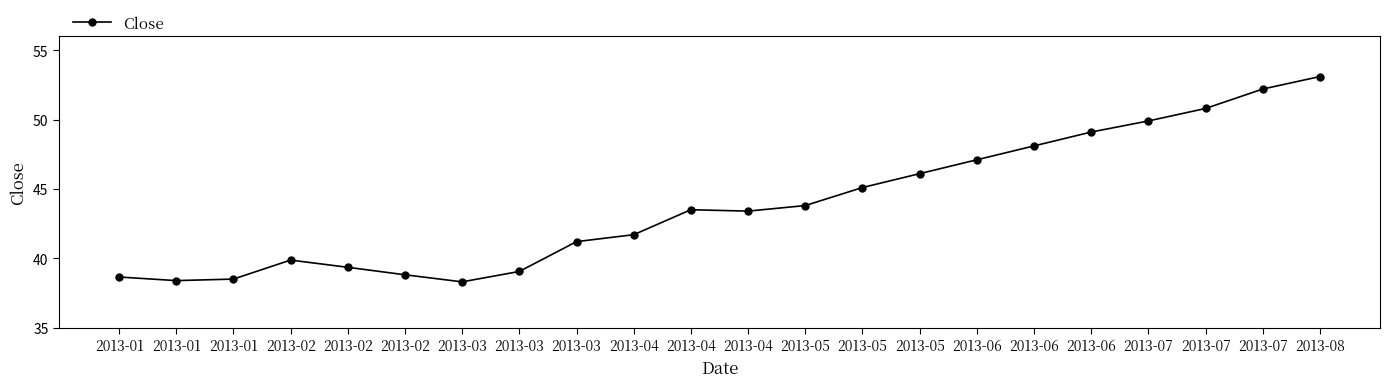

What is the sum of the values at 2013-05 and 2013-06?

94.2